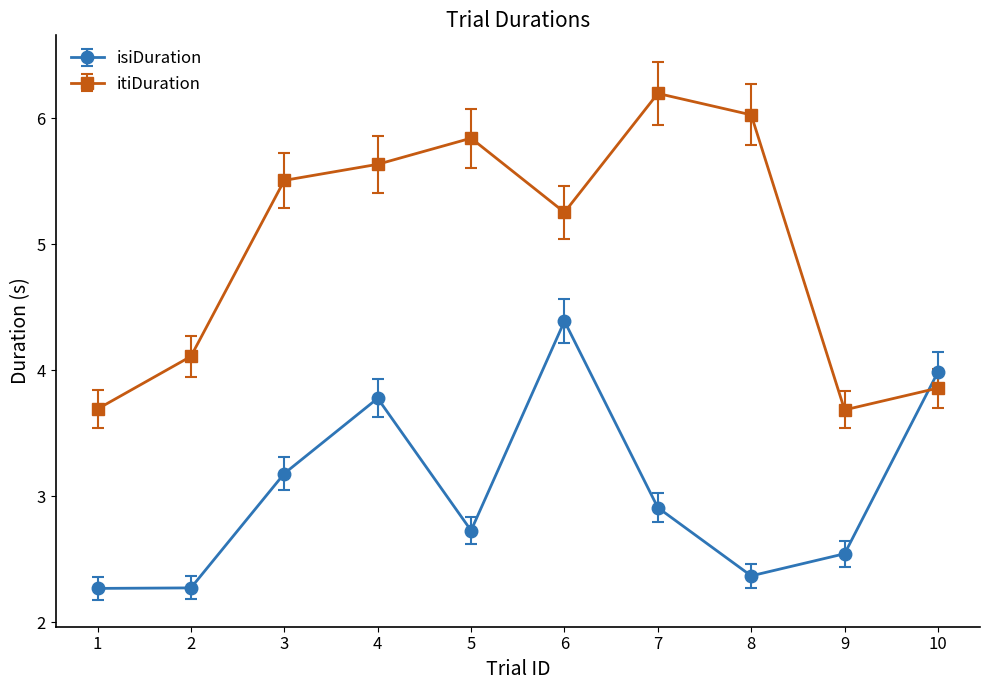

What is the highest value of the isiDuration series?

4.4